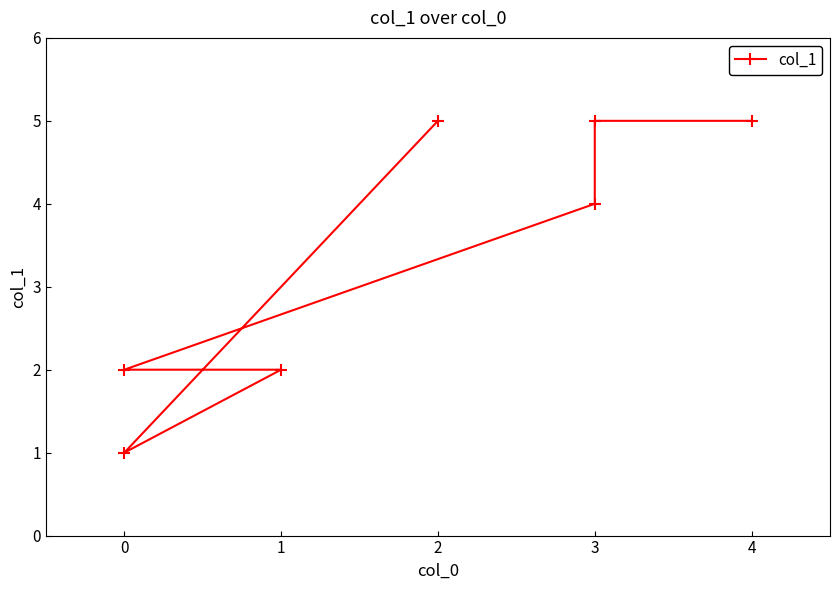

Reading right to left, transcribe all the data shown in this chart.

5	5	4	2	2	1	5